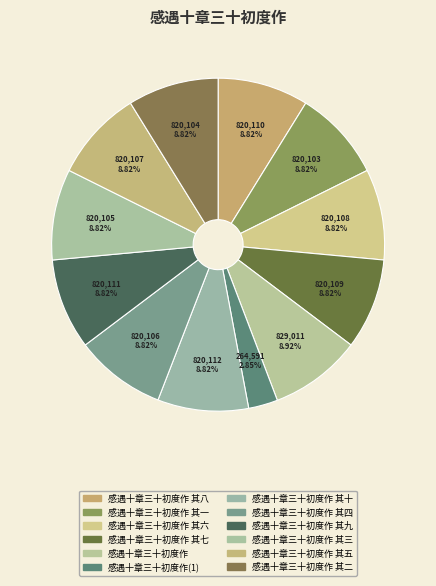

The 感遇十章三十初度作 其九 slice represents 9% of the pie. True or false?

True